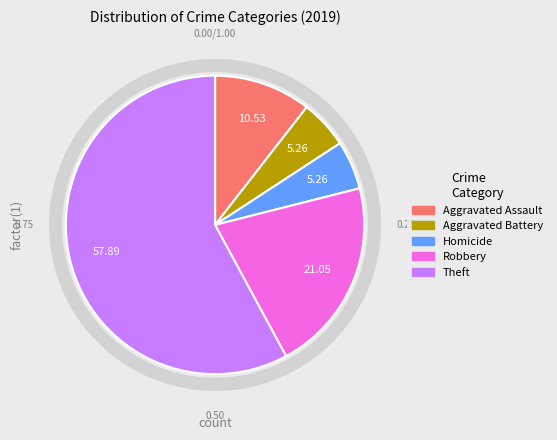

Does any single category account for the majority?

Yes